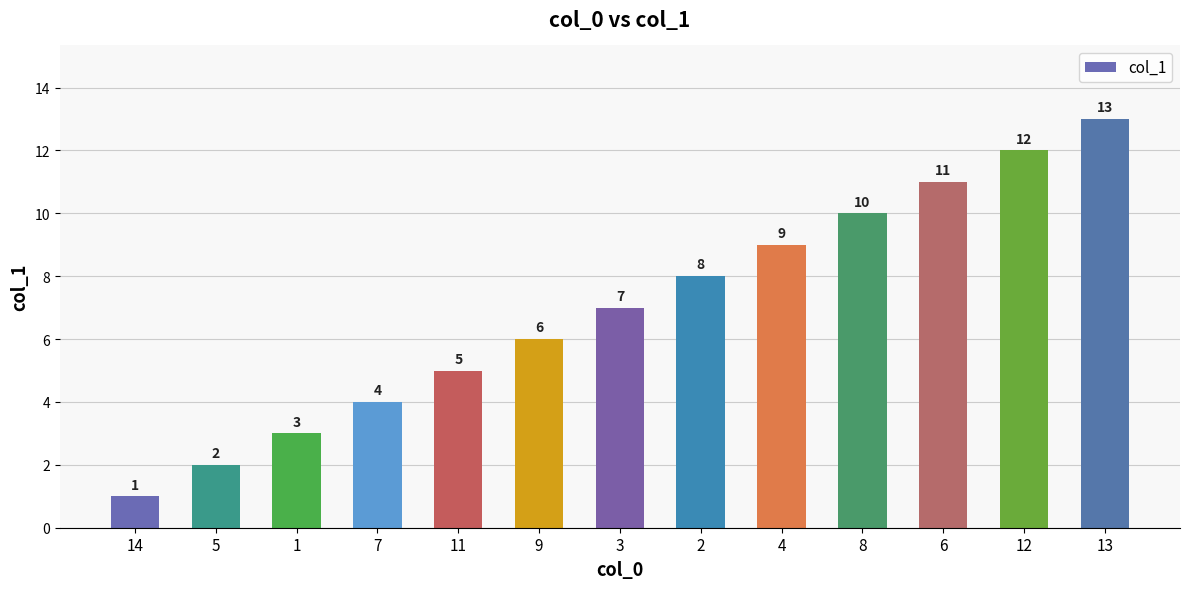

What is the difference between the values at 1 and 7?

1